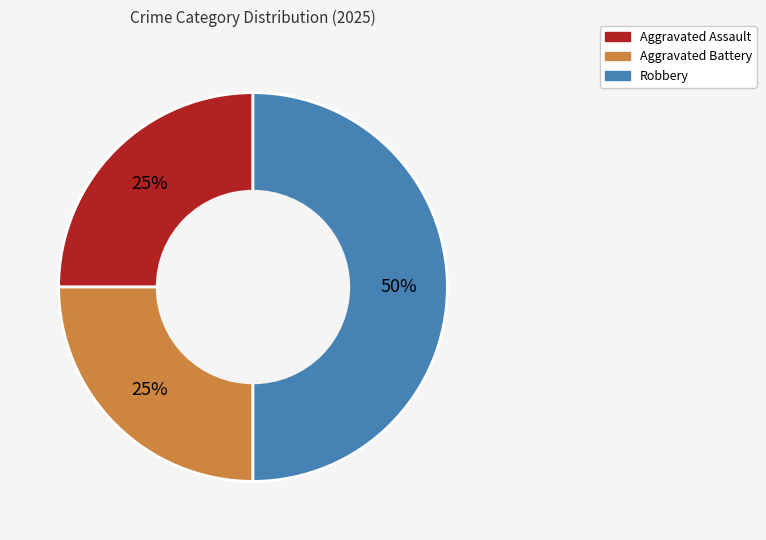

Which has a higher value, Robbery or Aggravated Assault?

Robbery